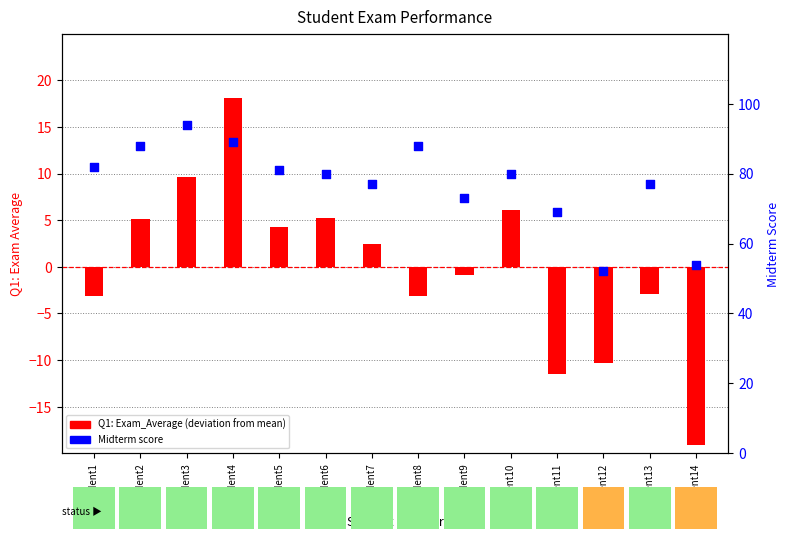

What are all the series names shown in the legend?

Q1: Exam_Average (deviation), Midterm